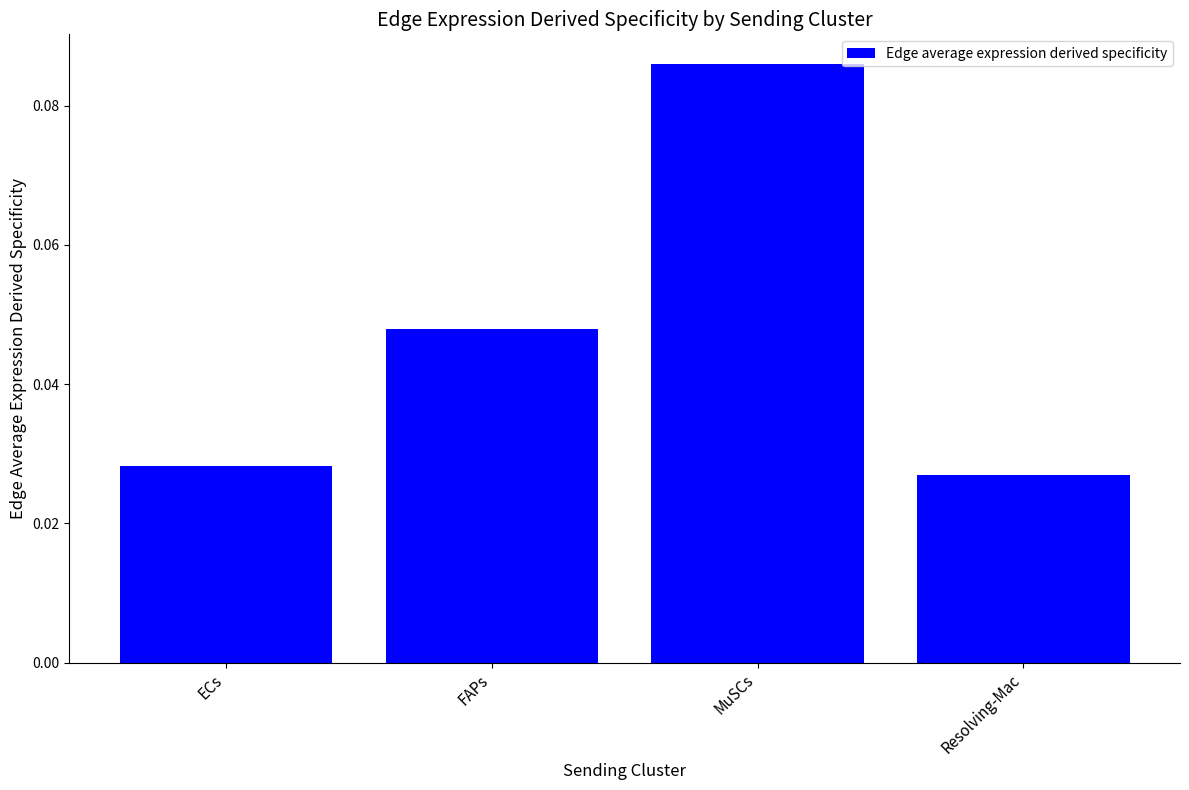

Is it true that the value at MuSCs is 0.2?

False